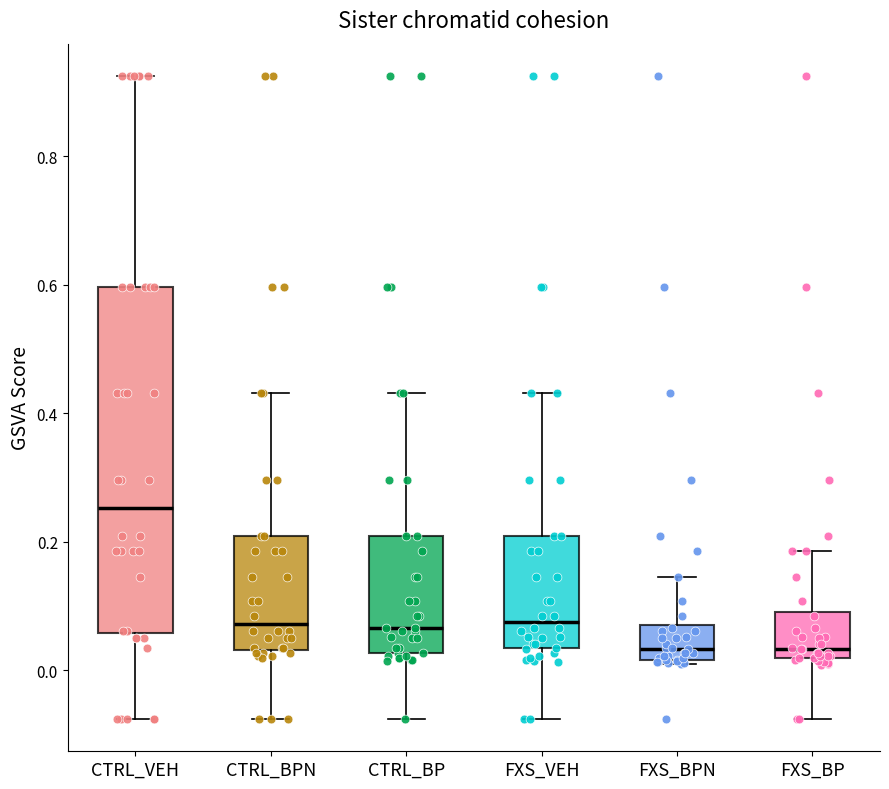

Comparing the boxes themselves (not the whiskers), which one is the tallest?

CTRL_VEH